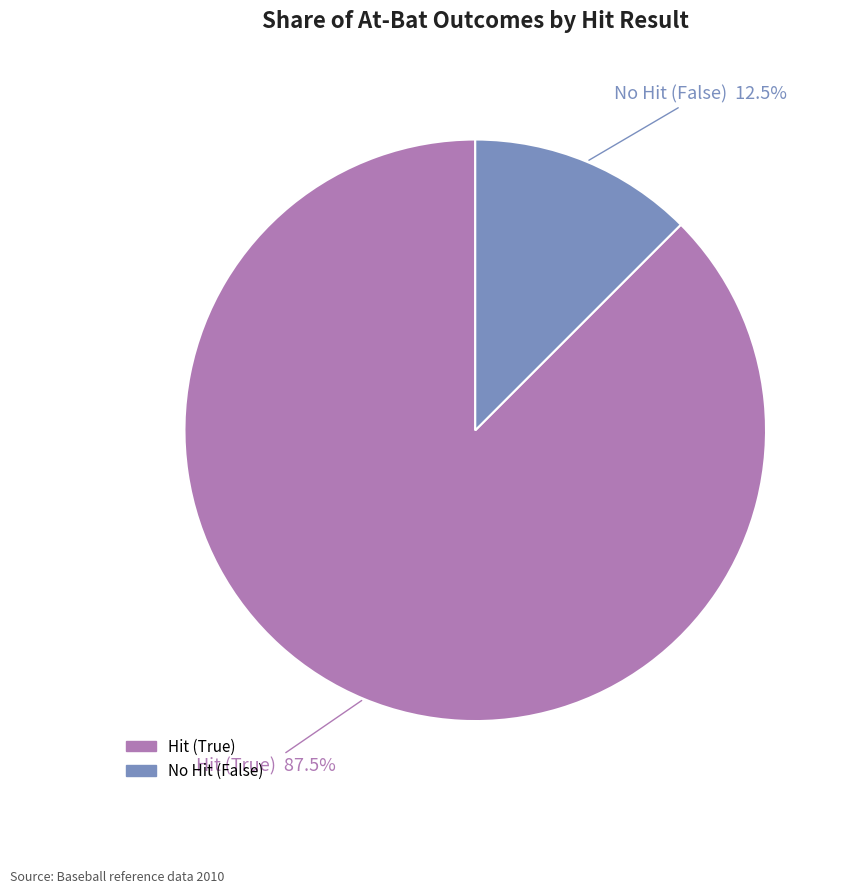

Is there any slice that represents more than half of the pie?

Yes